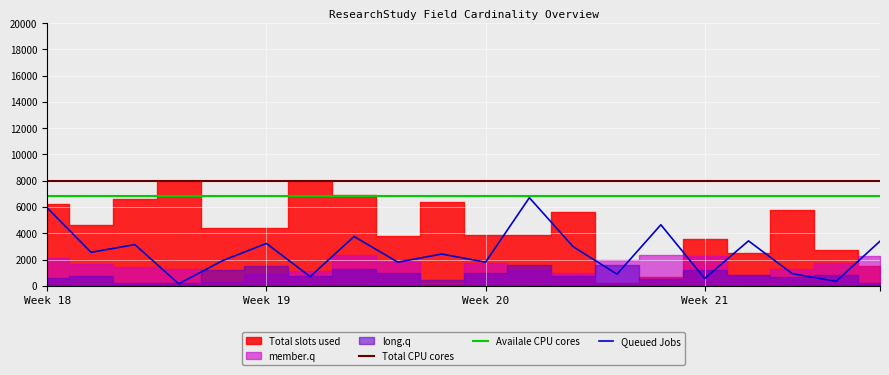

What is the maximum value for Availale CPU cores?

6800.0